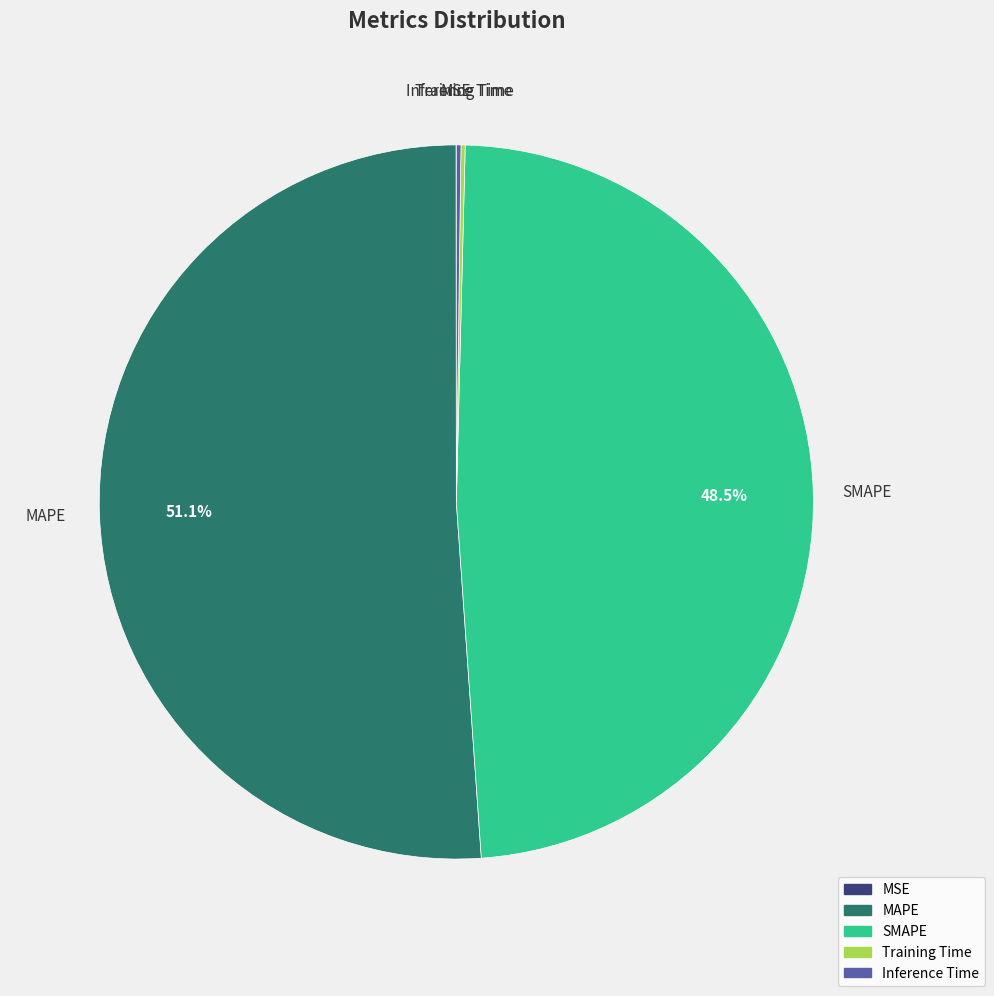

True or false: MAPE accounts for 51% of the total.

True